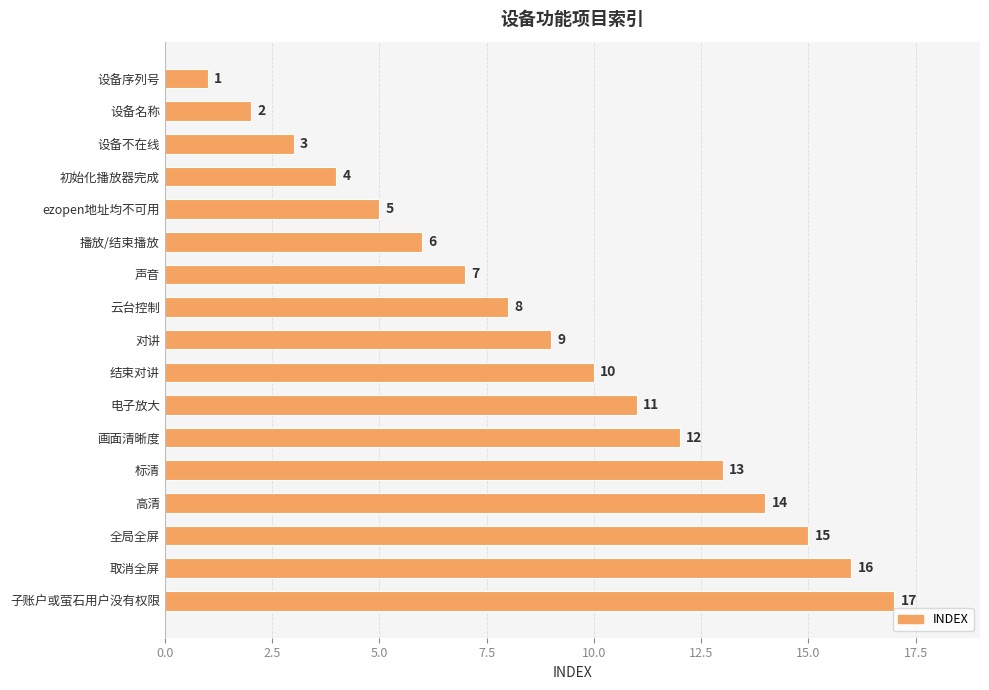

Are the bars grouped side by side (vs. stacked)?

No